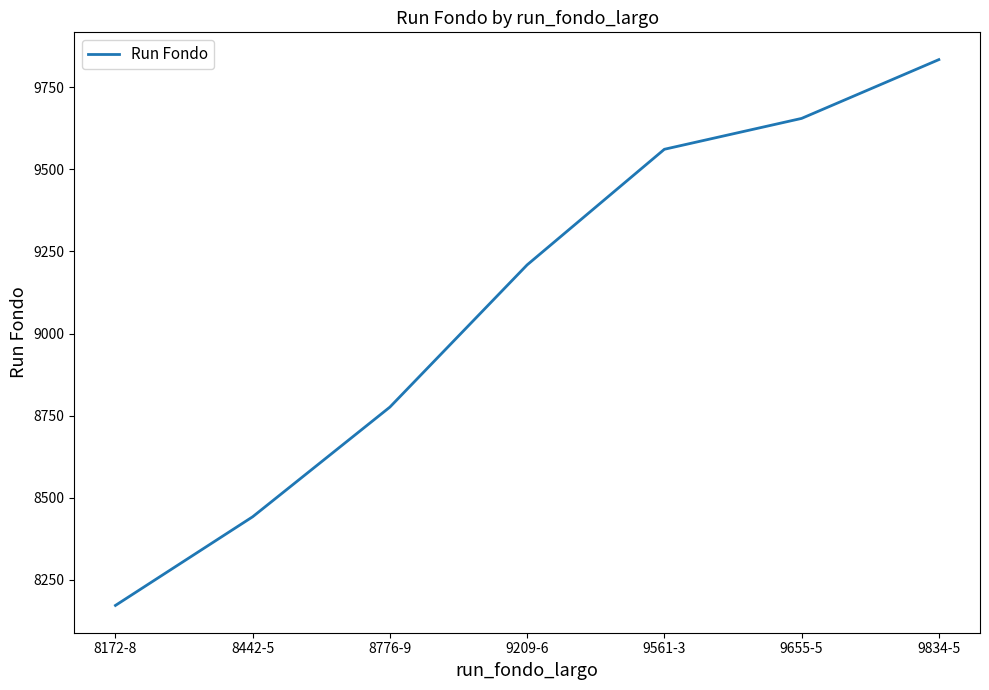

Reading right to left, extract all data points from this chart.

9834-5=9834	9655-5=9655	9561-3=9561	9209-6=9209	8776-9=8776	8442-5=8442	8172-8=8172